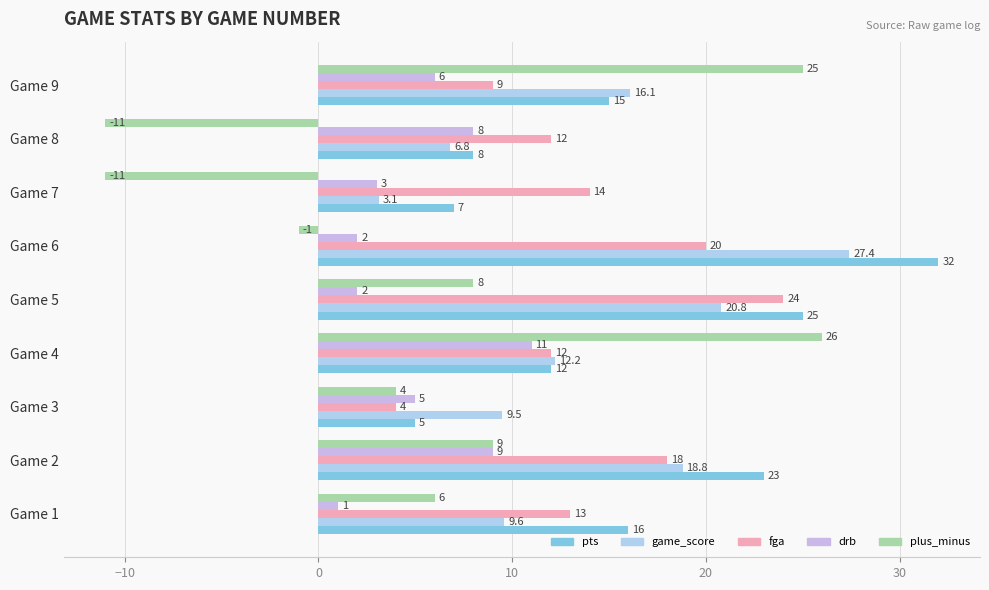

How many data points in game_score are above 12?

5